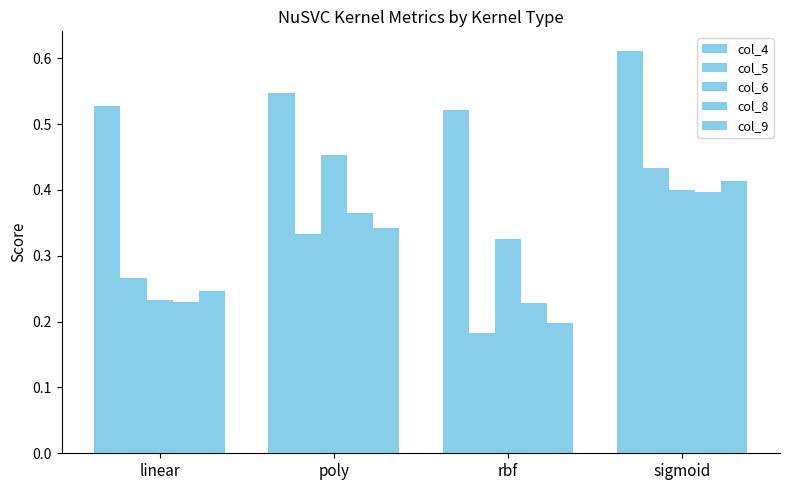

Are the bars grouped side by side (vs. stacked)?

Yes